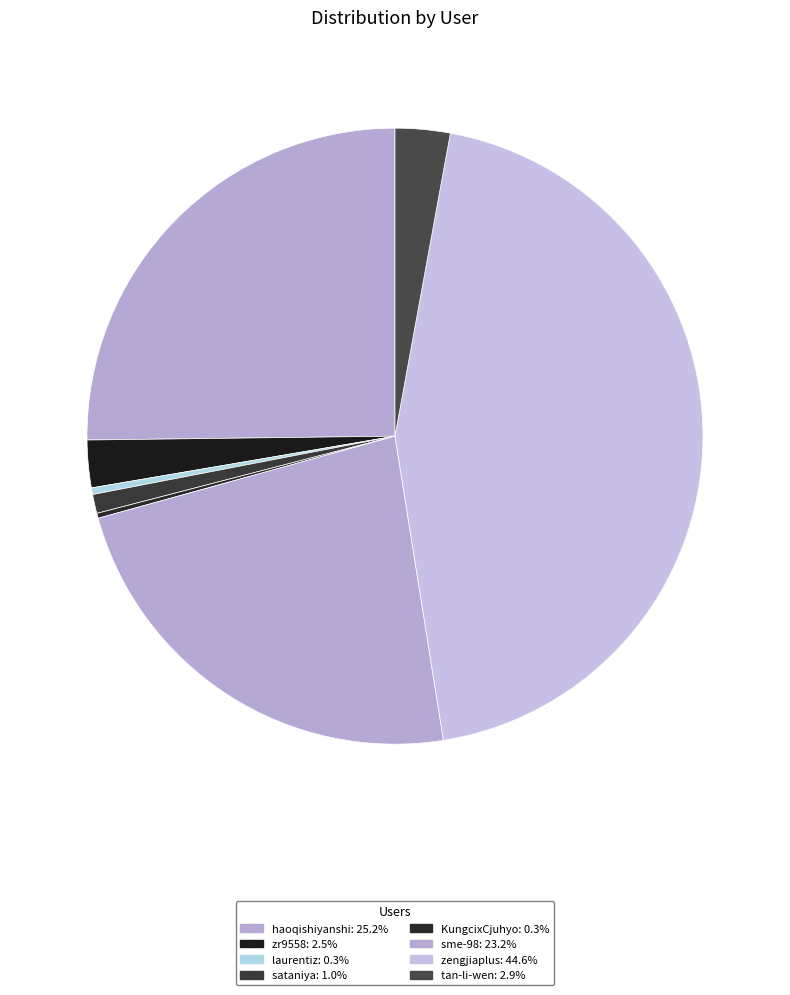

Does any single category account for the majority?

No